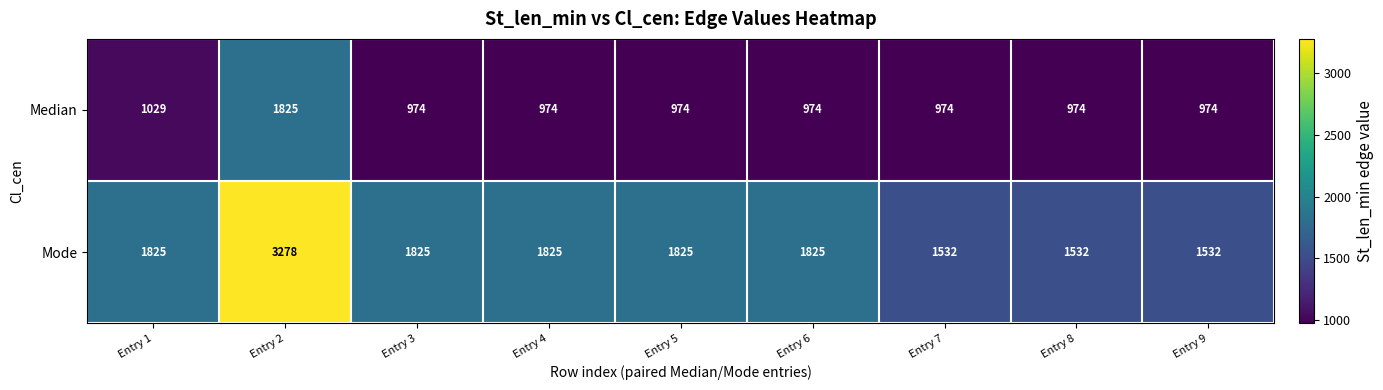

At which category is the sum across all series the highest?

Entry 2